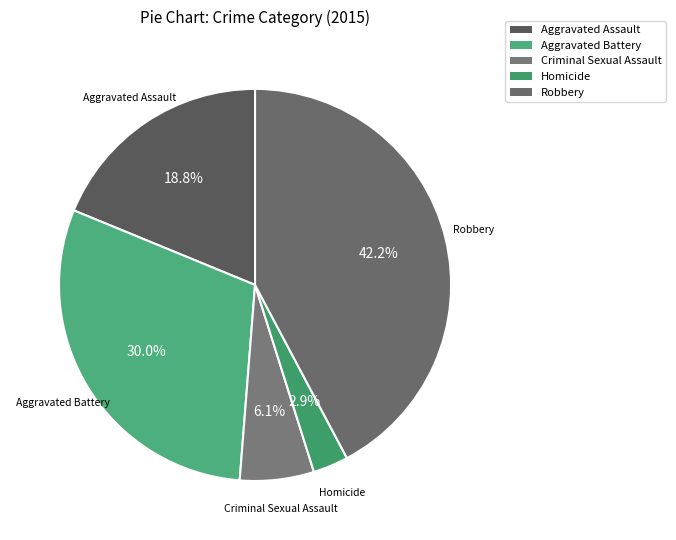

Which category has the biggest portion of the pie?

Robbery